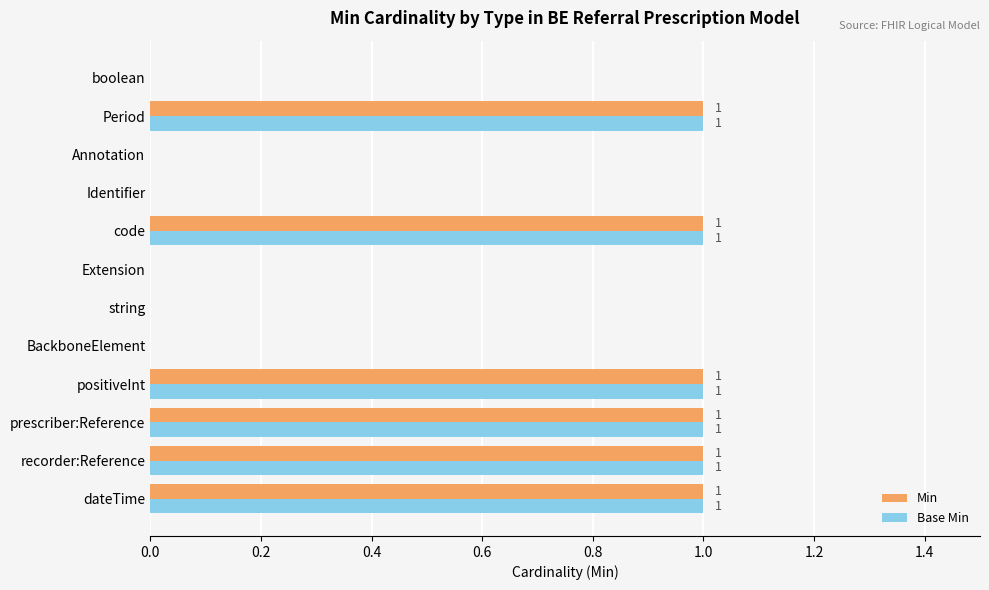

How many Base Min values are between 0 and 1?

12